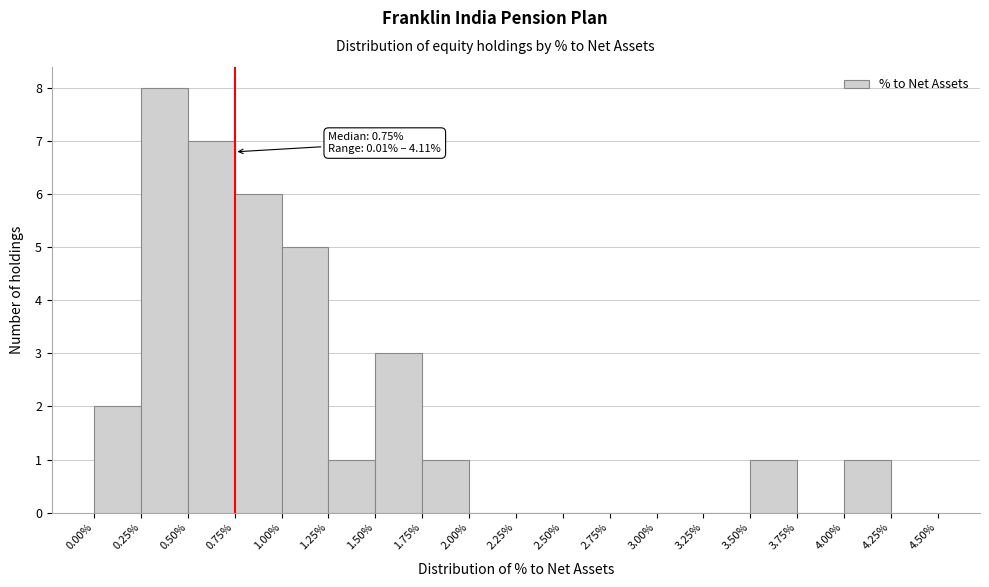

Which range on the x-axis has the tallest bar?

0.25% to 0.50%